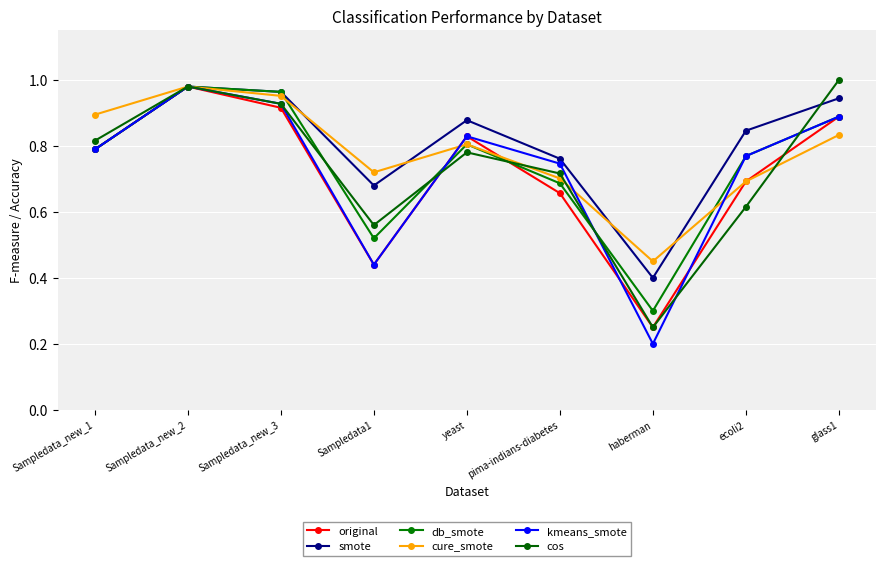

The kmeans_smote series shows 0.8 at Sampledata_new_1. True or false?

True